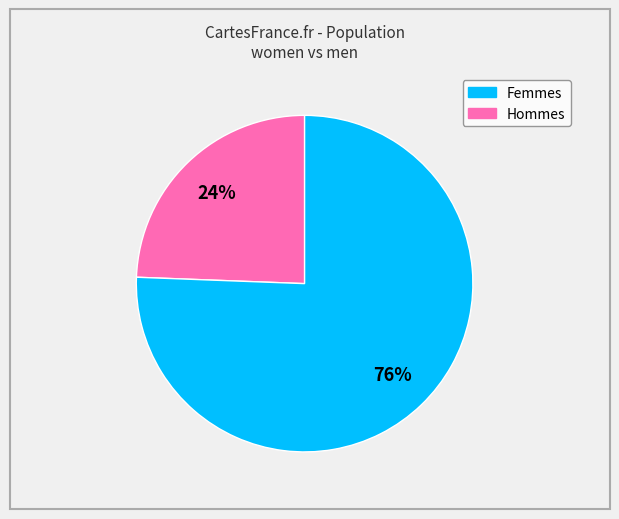

Does any single category account for the majority?

Yes